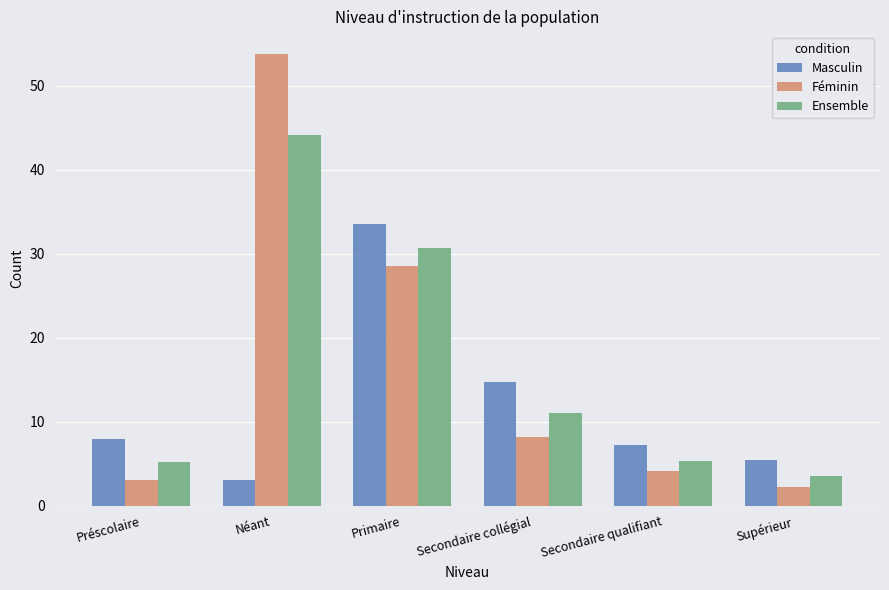

At Secondaire qualifiant, list the series in order from largest to smallest.

Masculin, Ensemble, Féminin